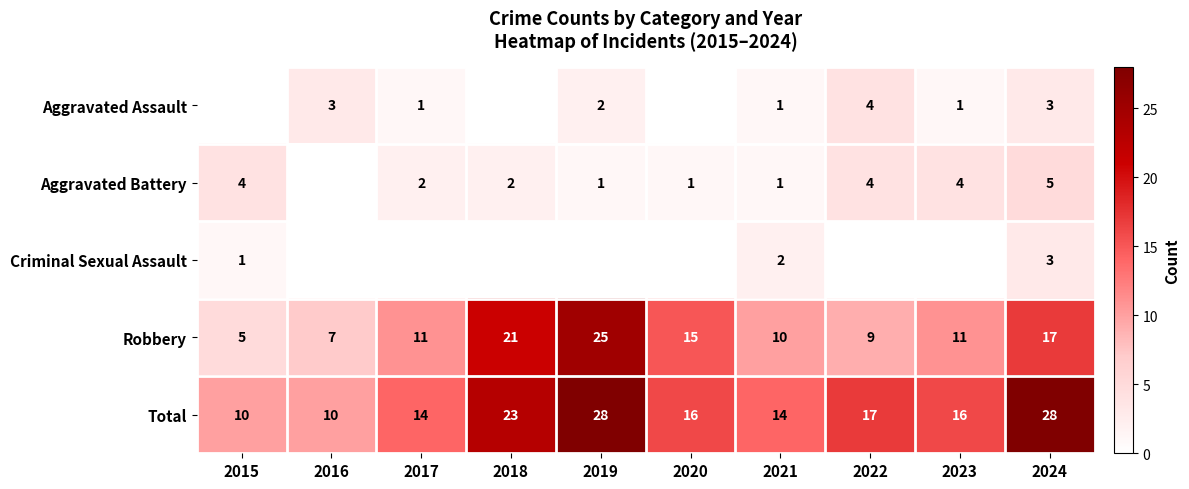

What is the difference between the highest and lowest values at 2024?

25